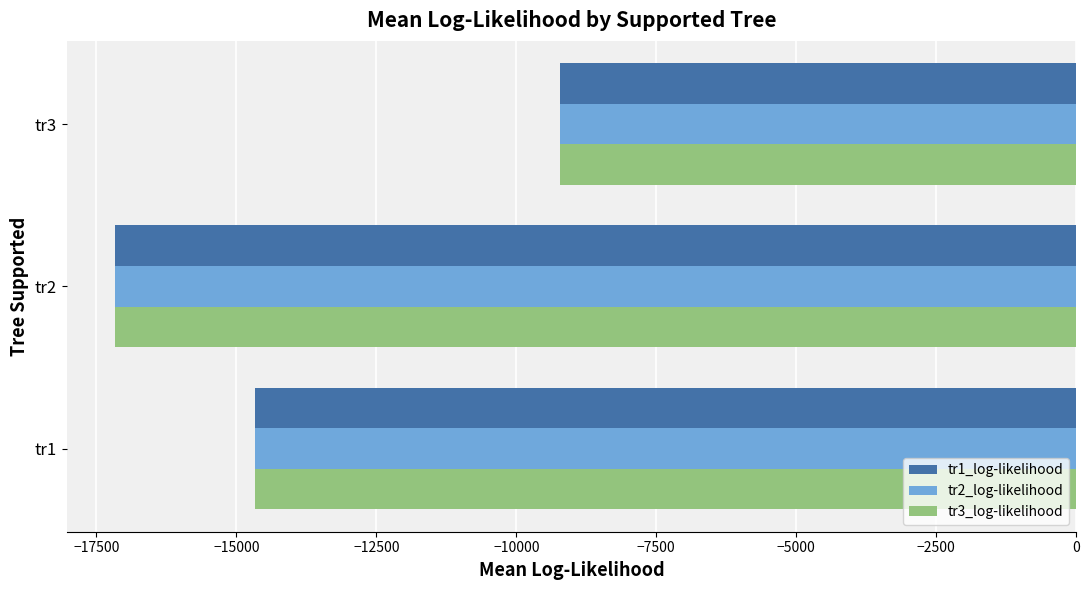

What is the difference between the second highest and minimum values in the tr2_log-likelihood series?

2508.0